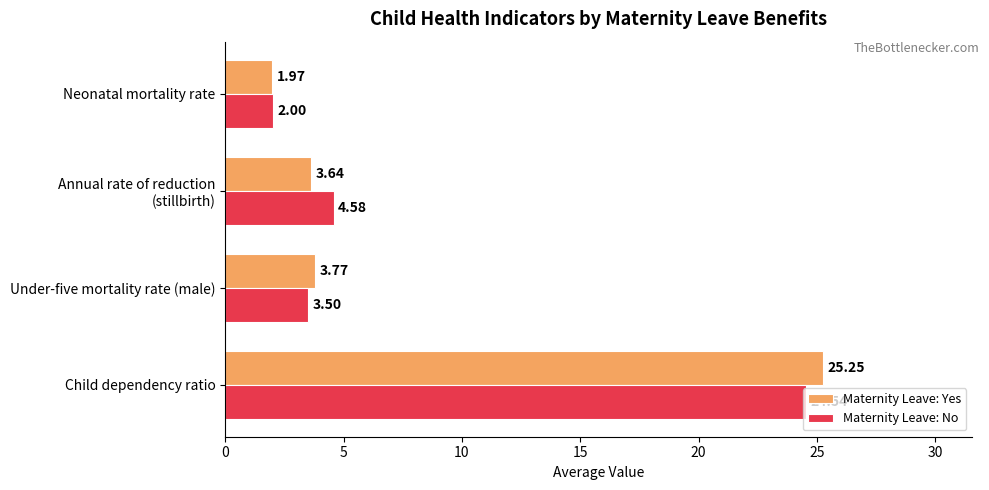

Is the value of Maternity Leave: No at Child dependency ratio greater than the value of Maternity Leave: Yes at Under-five mortality rate (male)?

Yes